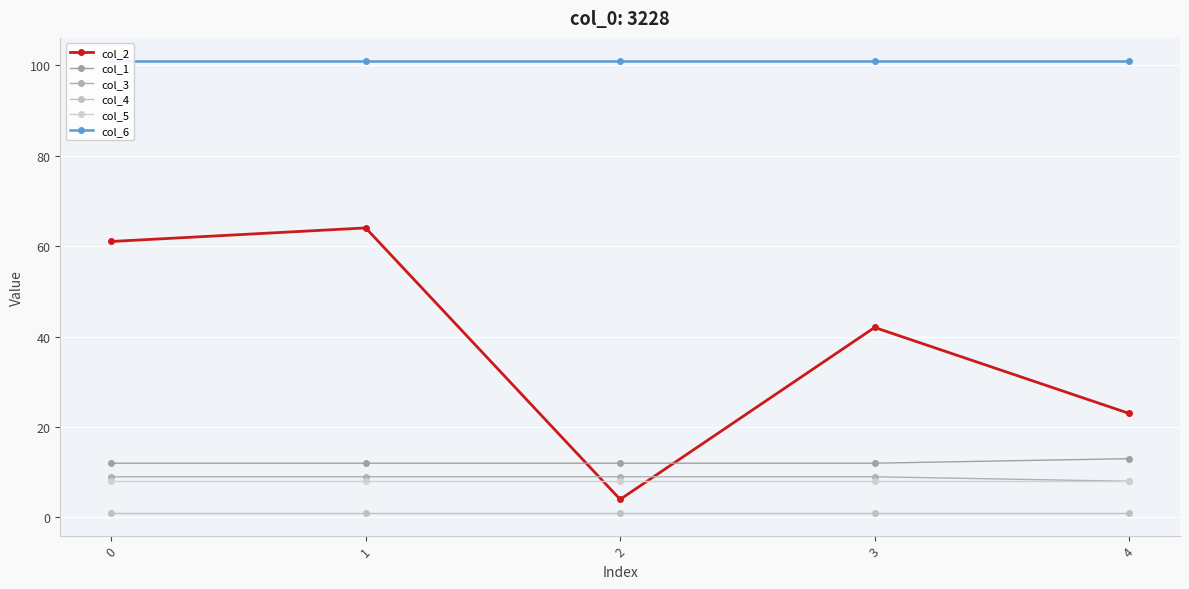

What are all the series names shown in the legend?

col_2, col_1, col_3, col_4, col_5, col_6